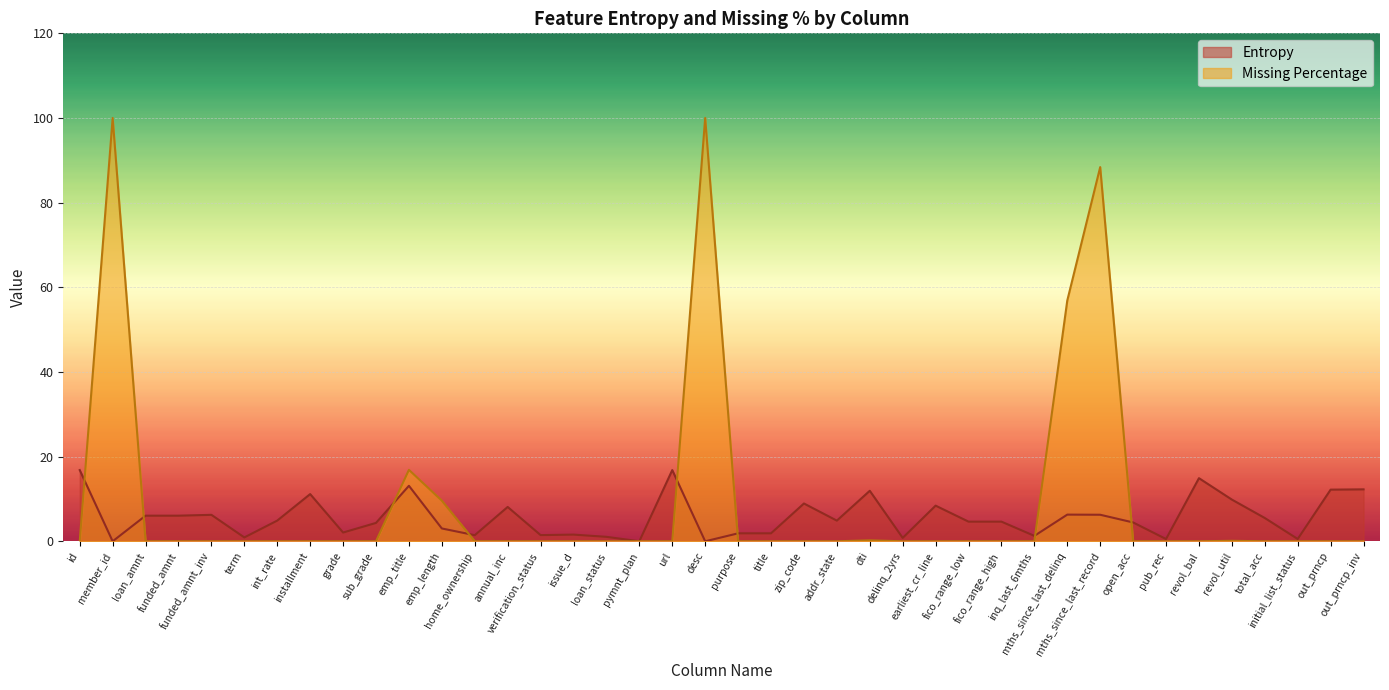

At which label does Entropy first exceed 4?

id